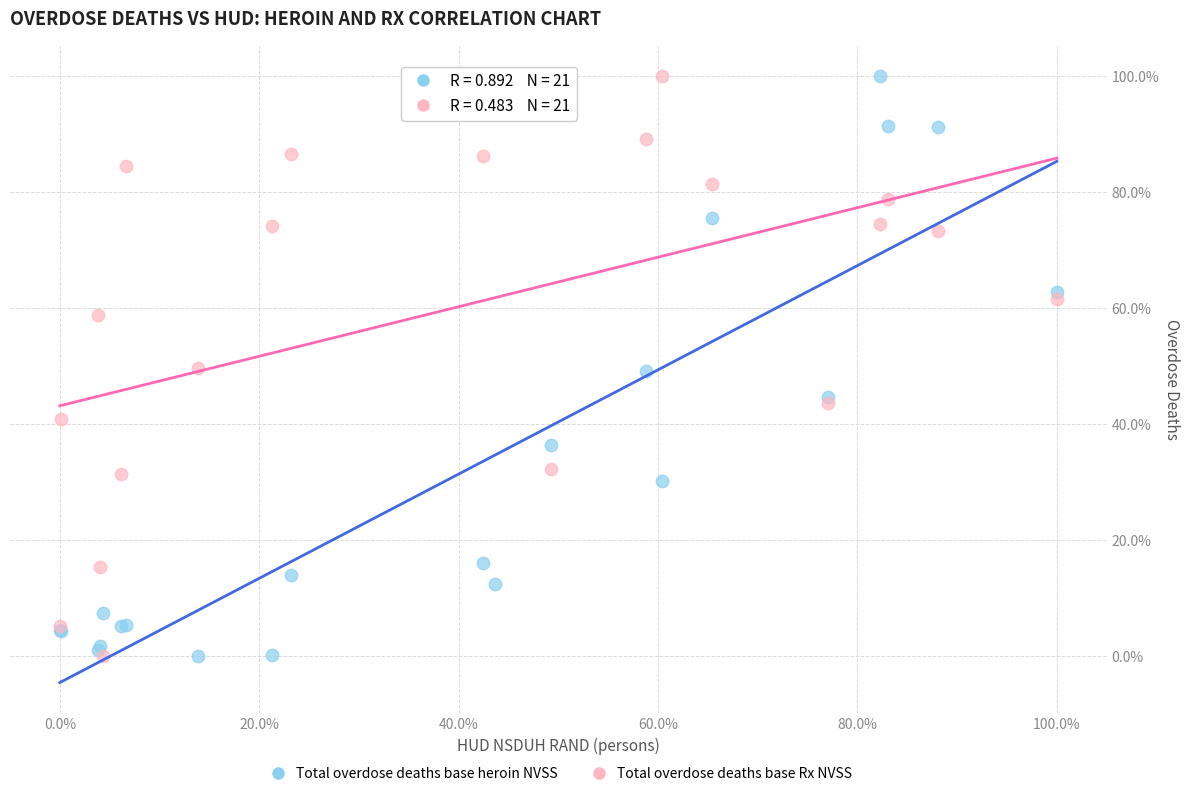

What are all the series names shown in the legend?

Total overdose deaths base heroin NVSS, Total overdose deaths base Rx NVSS